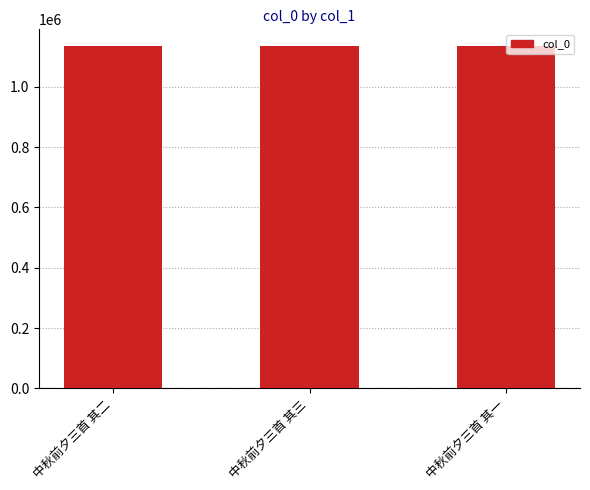

What is the sum of the values at 中秋前夕三首 其二 and 中秋前夕三首 其一?

2267565